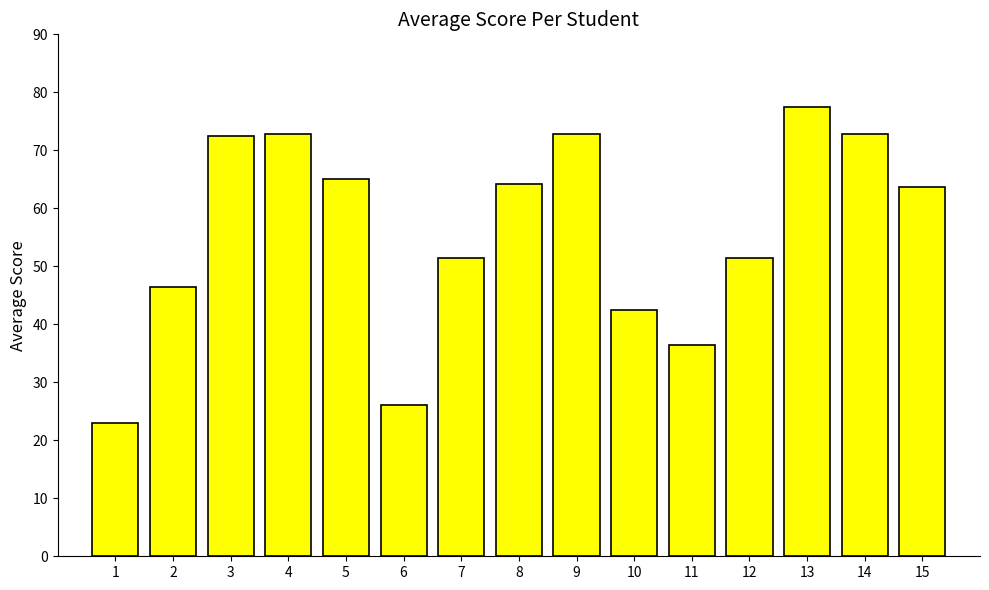

Which has a higher value, 12 or 4?

4